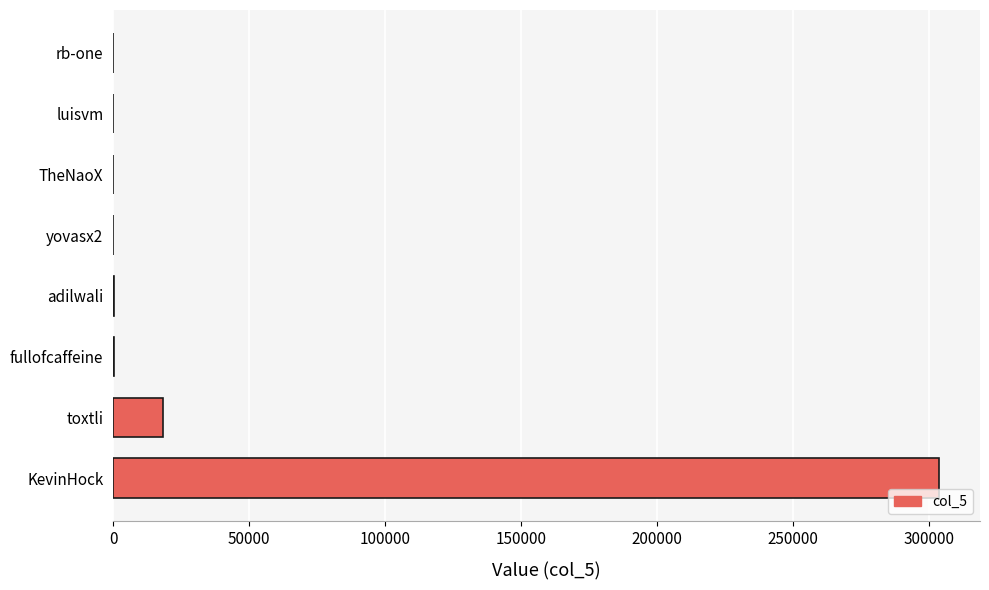

Is it true that the value at toxtli is 18260?

True